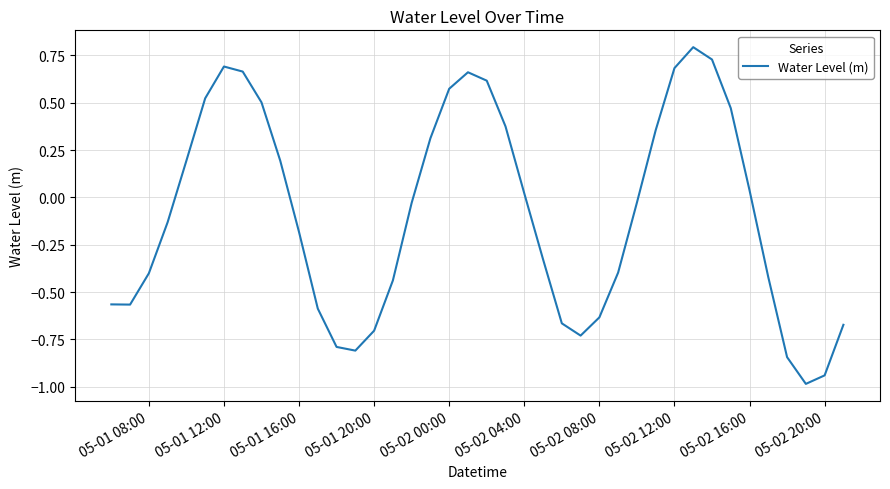

What is the difference between the maximum and minimum values?

1.8